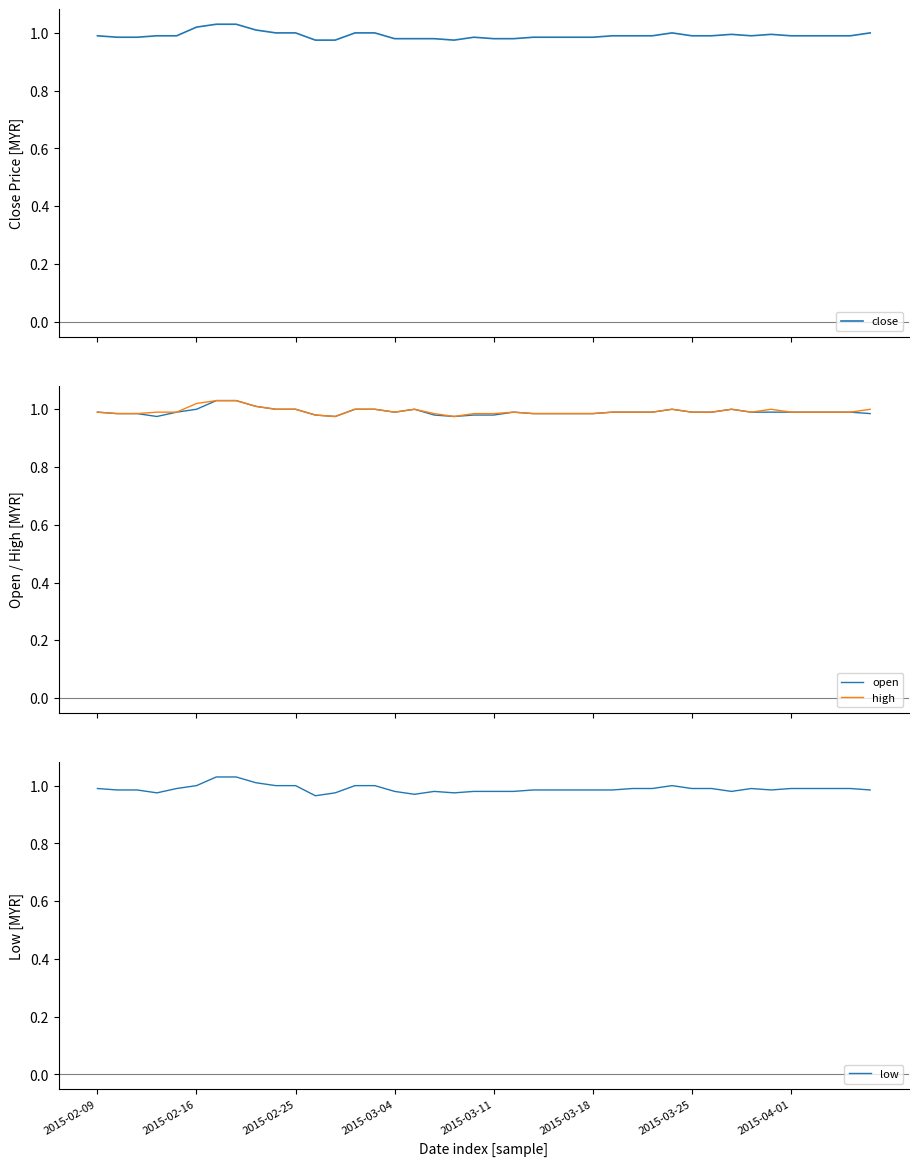

The value of low at 2015-03-04 is 0.4. True or false?

False